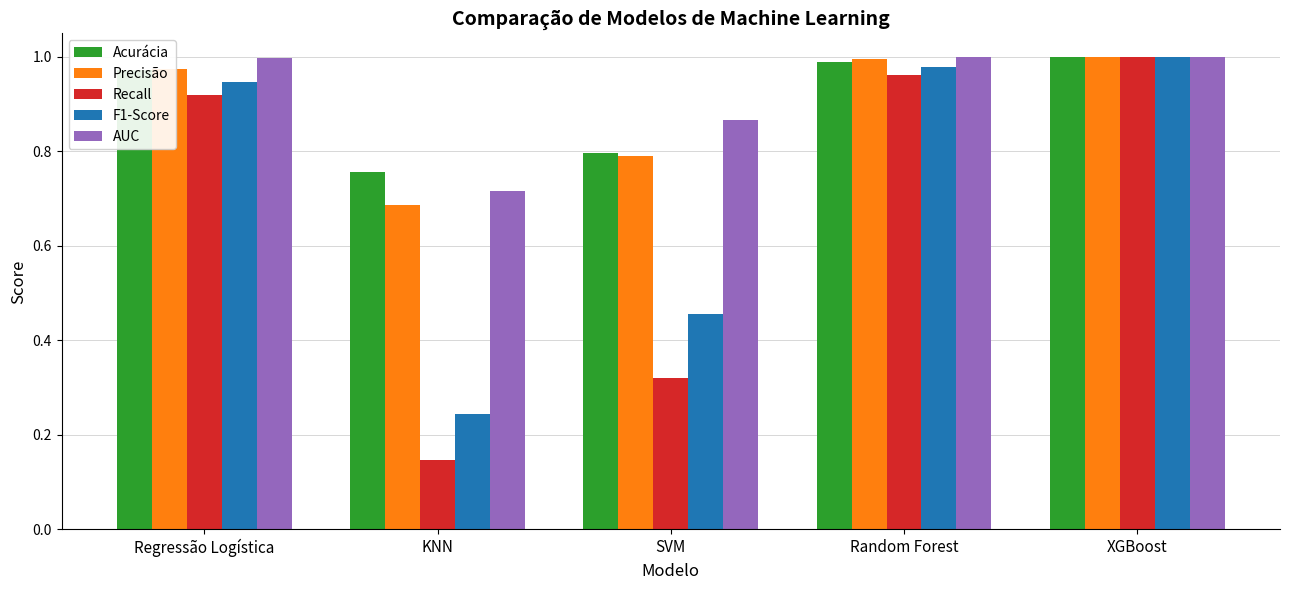

Which series has the largest total across all categories?

AUC